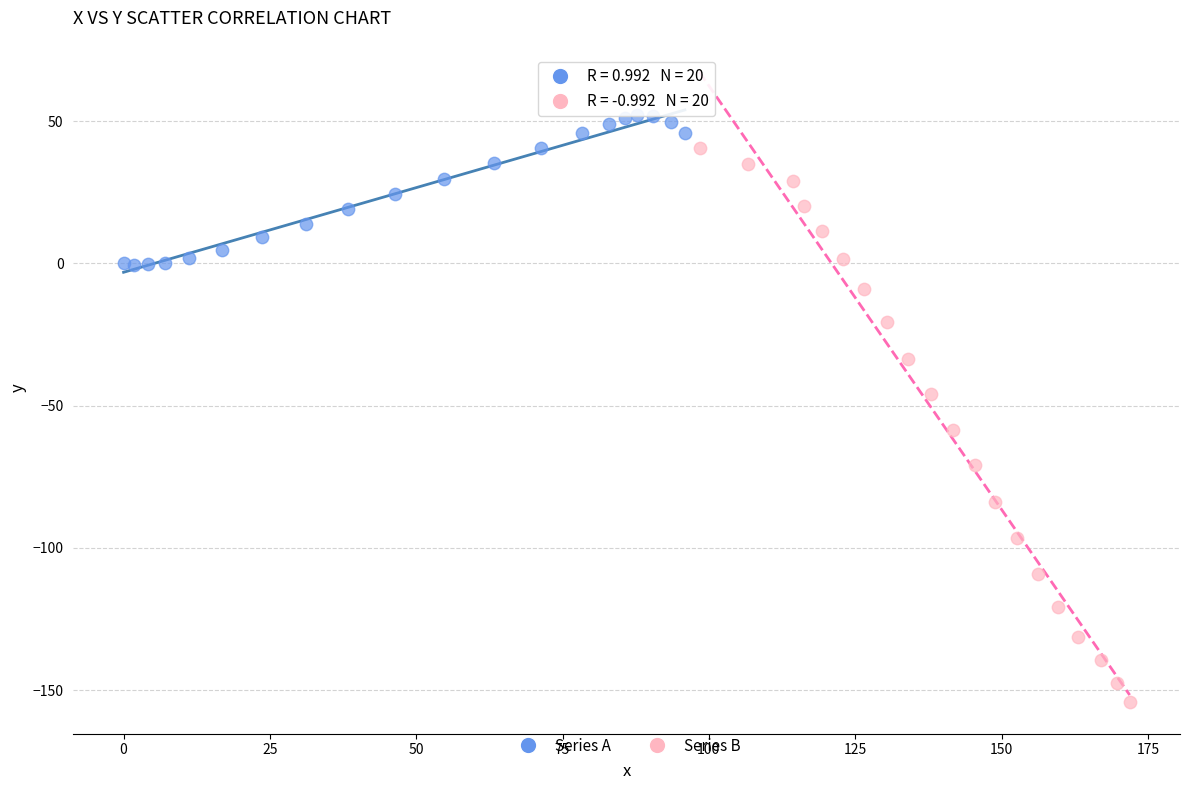

Which series contains the lowest Y value?

Series B